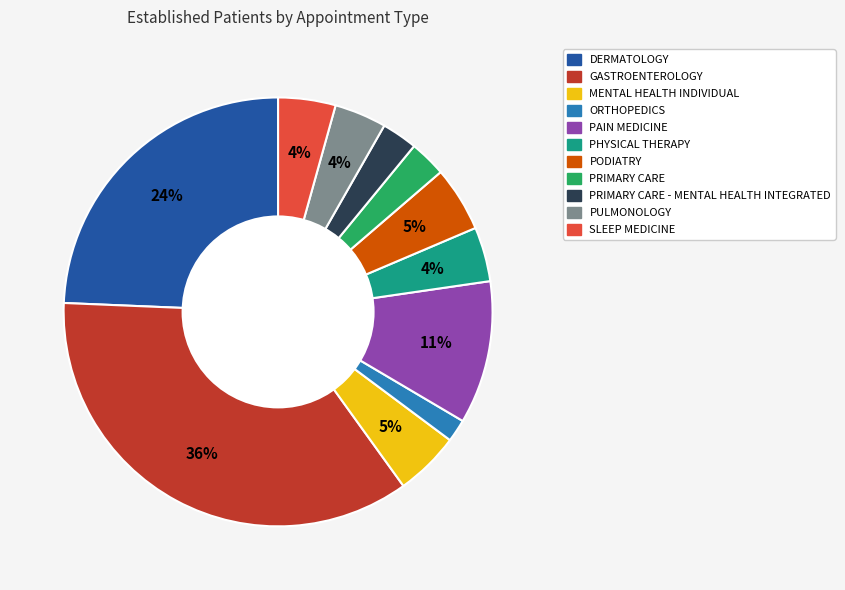

Is there any slice that represents more than half of the pie?

No